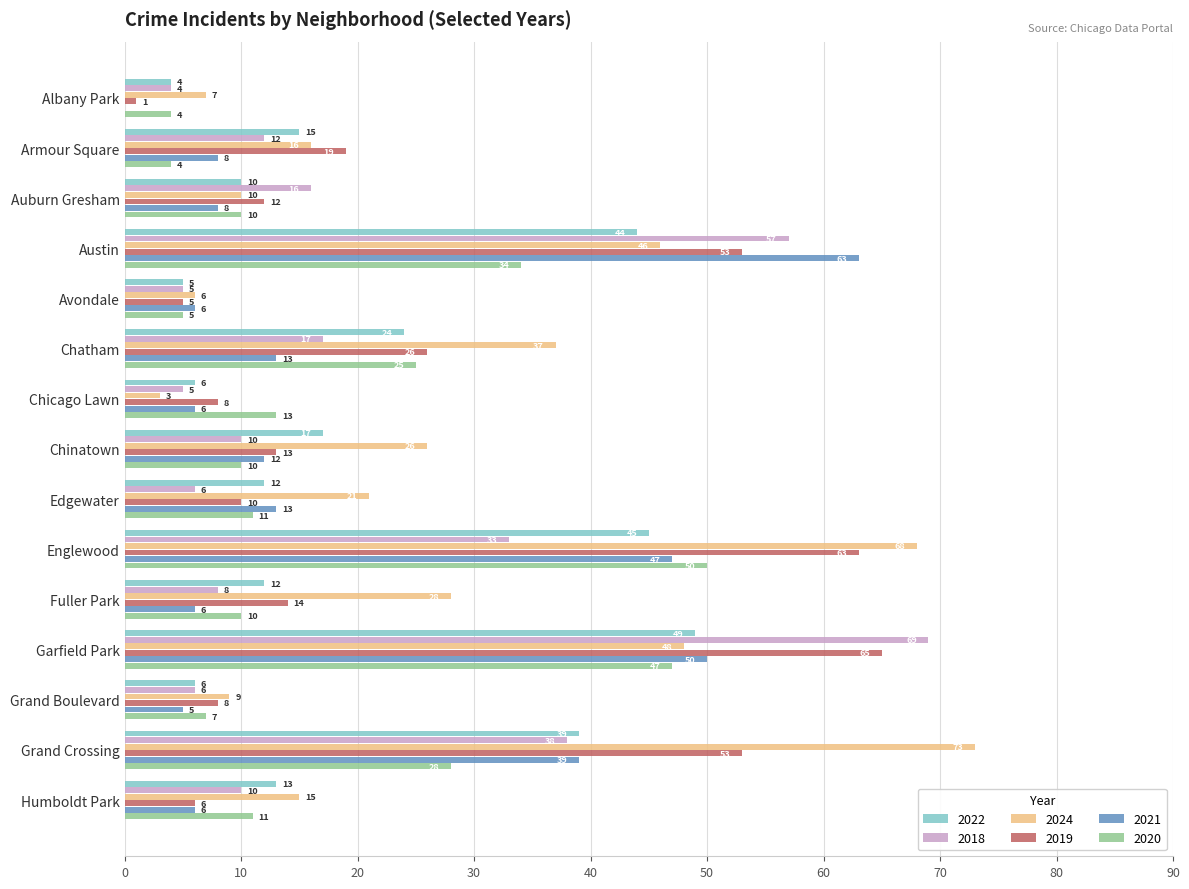

Which series has the largest total across all categories?

2024